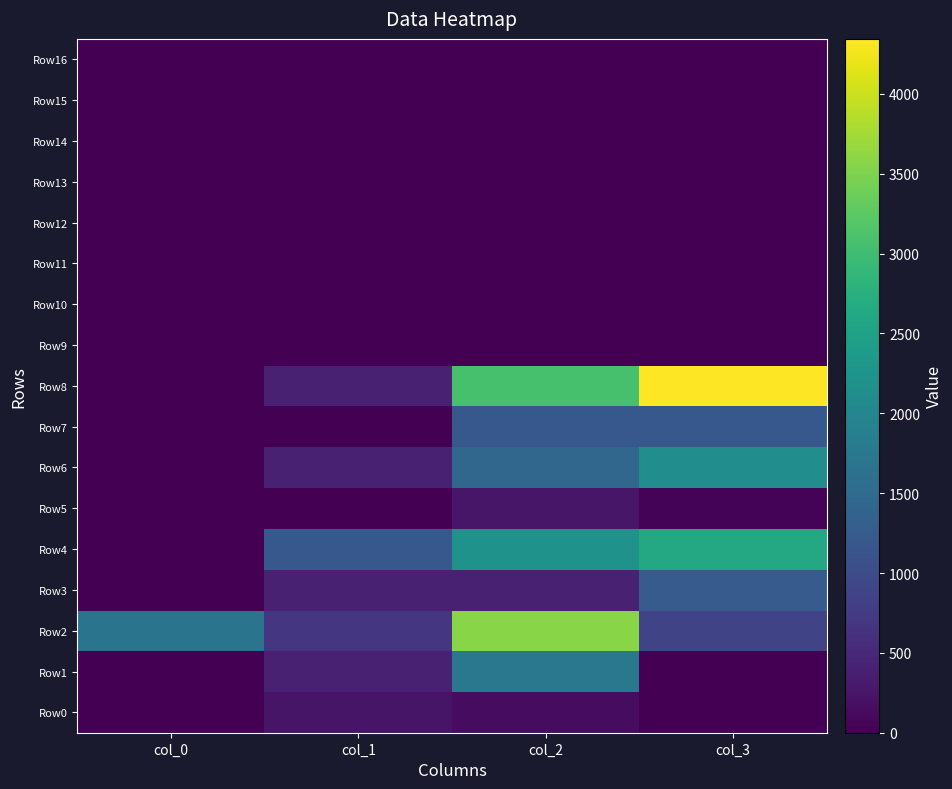

Reading left to right, what are all the values shown in this chart?

Row0: col_0=0.0	col_1=252.6	col_2=147.4	col_3=0.0
Row1: col_0=0.0	col_1=400.0	col_2=1746.4	col_3=0.0
Row2: col_0=1672.3	col_1=682.3	col_2=3575.8	col_3=896.6
Row3: col_0=0.0	col_1=400.0	col_2=400.0	col_3=1245.4
Row4: col_0=0.0	col_1=1195.7	col_2=2235.8	col_3=2627.2
Row5: col_0=0.0	col_1=0.0	col_2=271.1	col_3=44.1
Row6: col_0=0.0	col_1=400.0	col_2=1434.8	col_3=2124.9
Row7: col_0=0.0	col_1=0.0	col_2=1200.0	col_3=1200.0
Row8: col_0=0.0	col_1=400.0	col_2=3081.4	col_3=4344.1
Row9: col_0=0.0	col_1=0.0	col_2=0.0	col_3=0.0
Row10: col_0=0.0	col_1=0.0	col_2=0.0	col_3=0.0
Row11: col_0=0.0	col_1=0.0	col_2=0.0	col_3=0.0
Row12: col_0=0.0	col_1=0.0	col_2=0.0	col_3=0.0
Row13: col_0=0.0	col_1=0.0	col_2=0.0	col_3=0.0
Row14: col_0=0.0	col_1=0.0	col_2=0.0	col_3=0.0
Row15: col_0=0.0	col_1=0.0	col_2=0.0	col_3=0.0
Row16: col_0=0.0	col_1=0.0	col_2=0.0	col_3=0.0